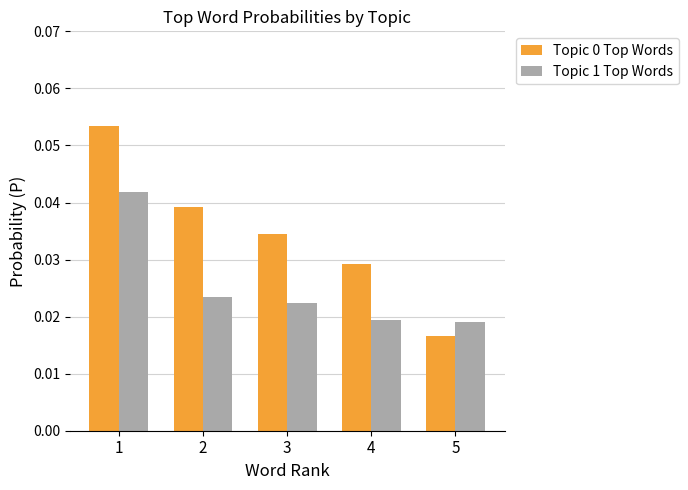

Count the Topic 1 Top Words values in the range 0 to 1.

5